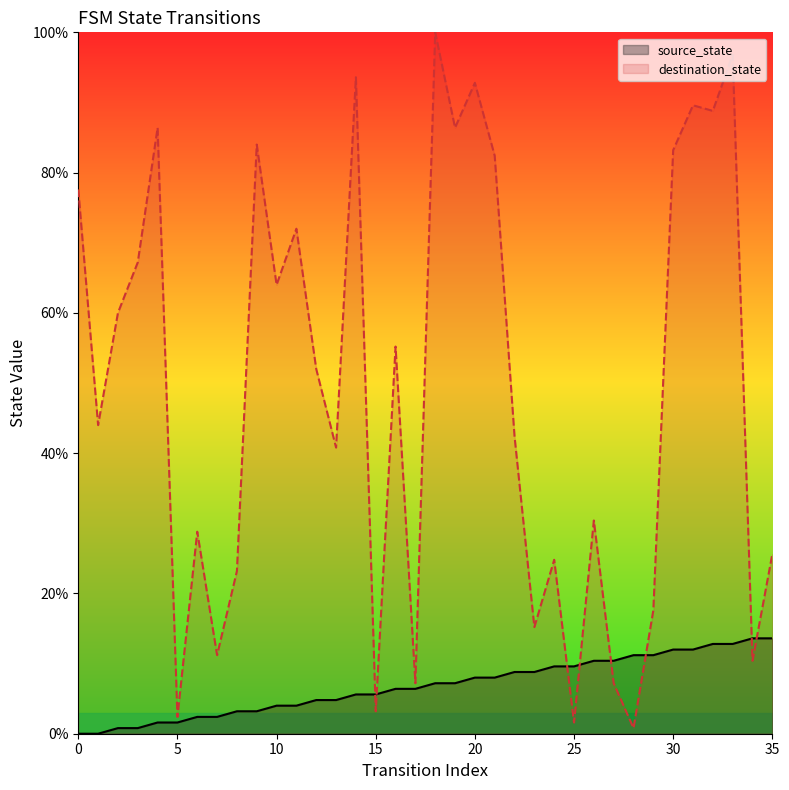

How many intersections are there between source_state and destination_state?

8